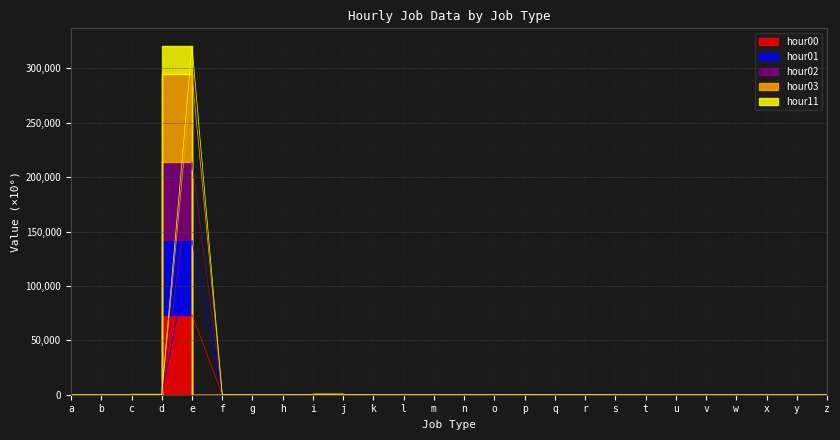

What is the total value across all series at w?

0.2